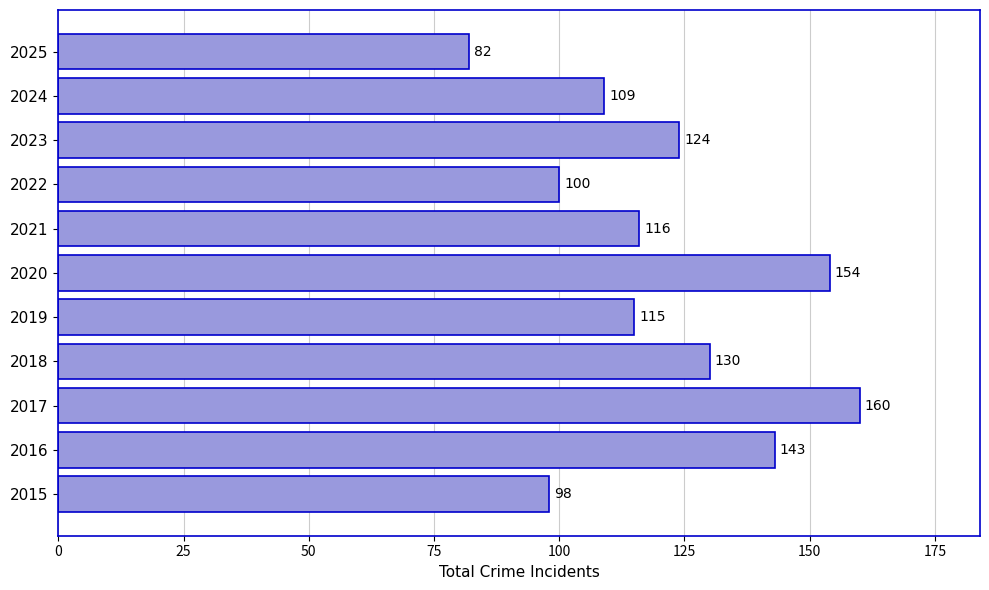

Which label corresponds to the smallest value in the chart?

2025